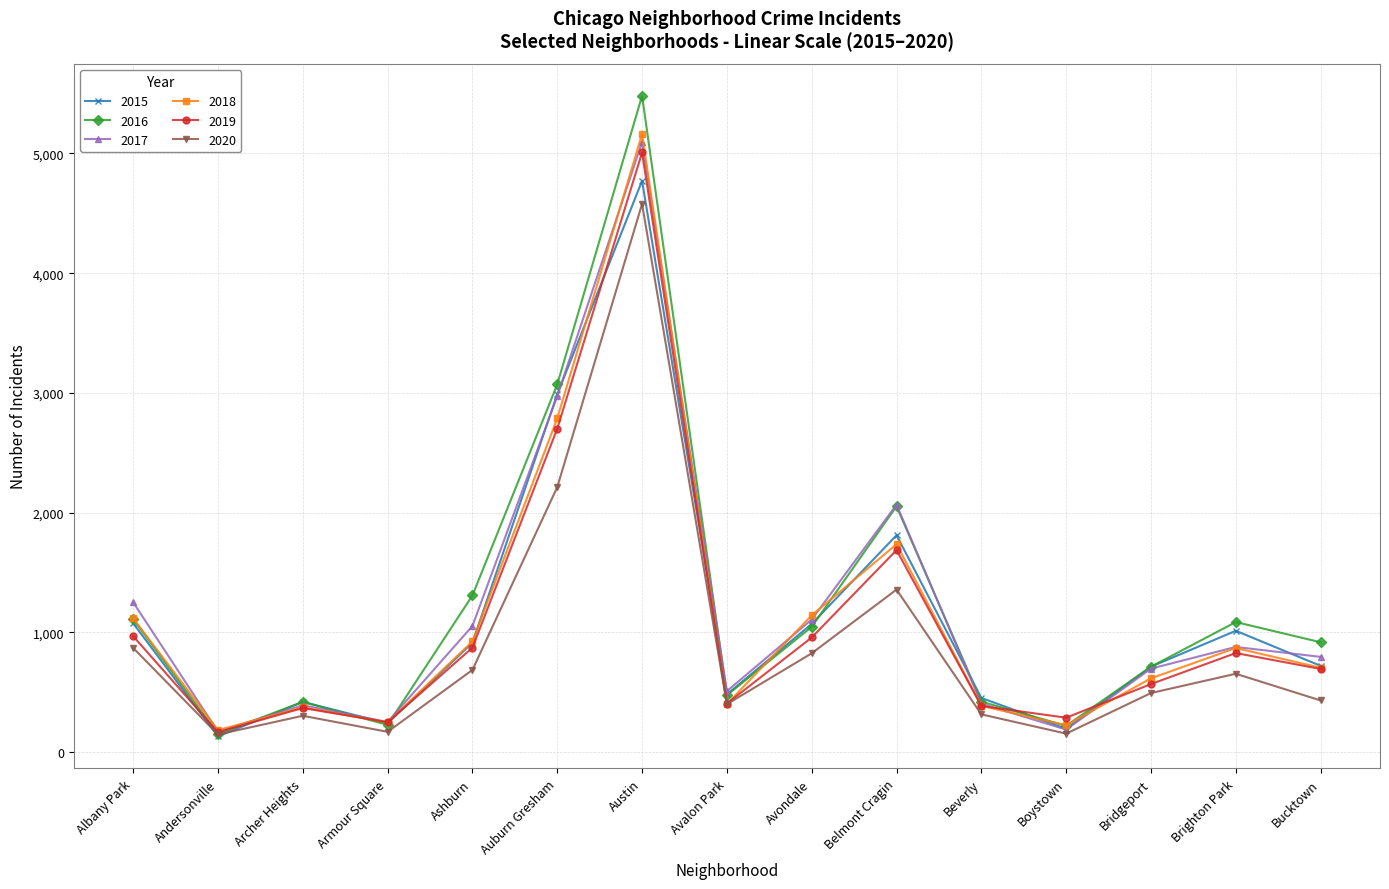

Which series changed the most between Avondale and Bucktown?

2018